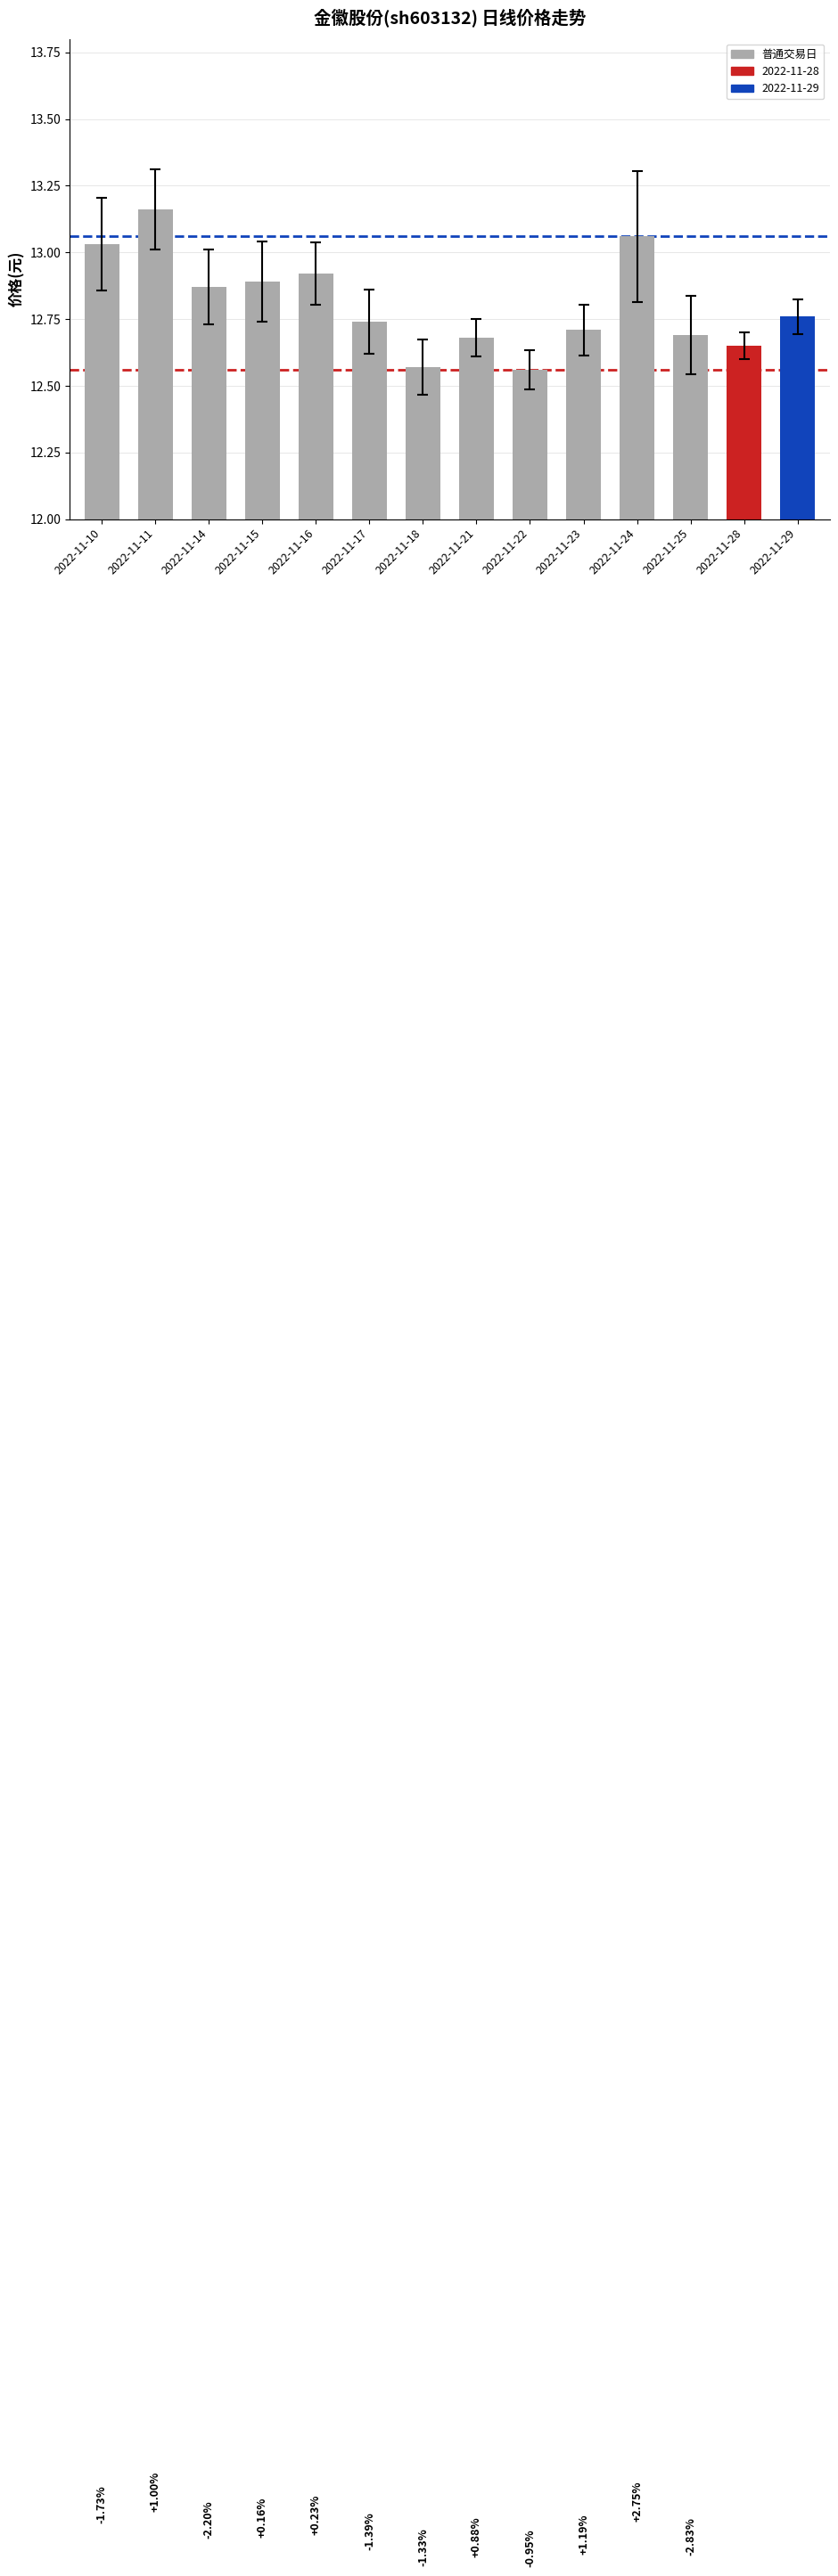

What value does the data have at 2022-11-23?

12.7